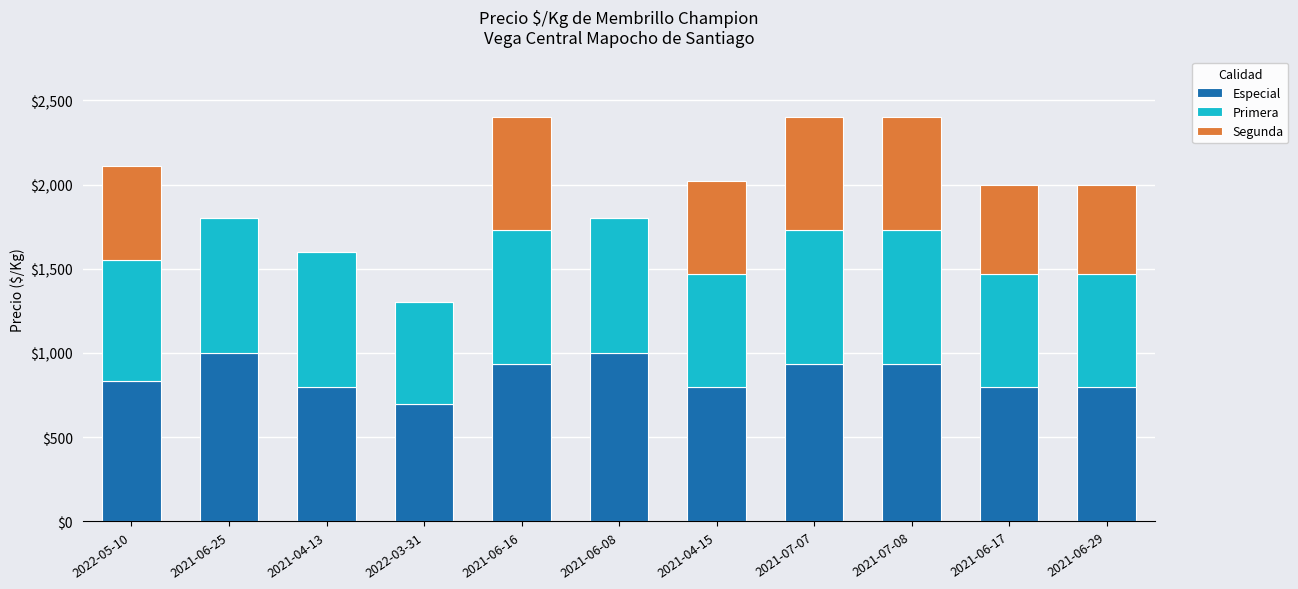

What is the maximum value for Especial?

1000